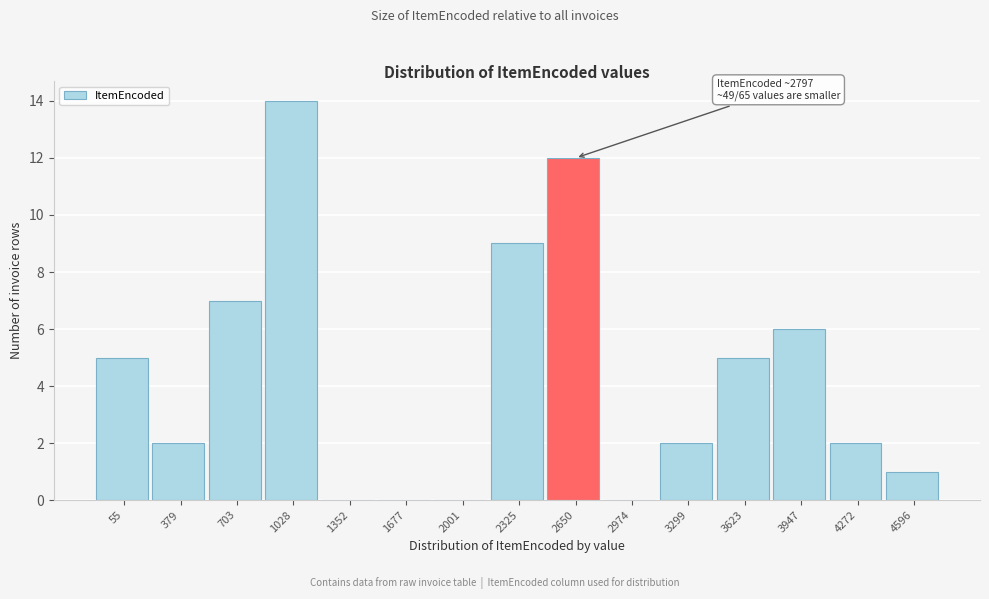

Reading right to left, extract all data points from this chart.

4596=1	4272=2	3947=6	3623=5	3299=2	2974=0	2650=12	2325=9	2001=0	1677=0	1352=0	1028=14	703=7	379=2	55=5